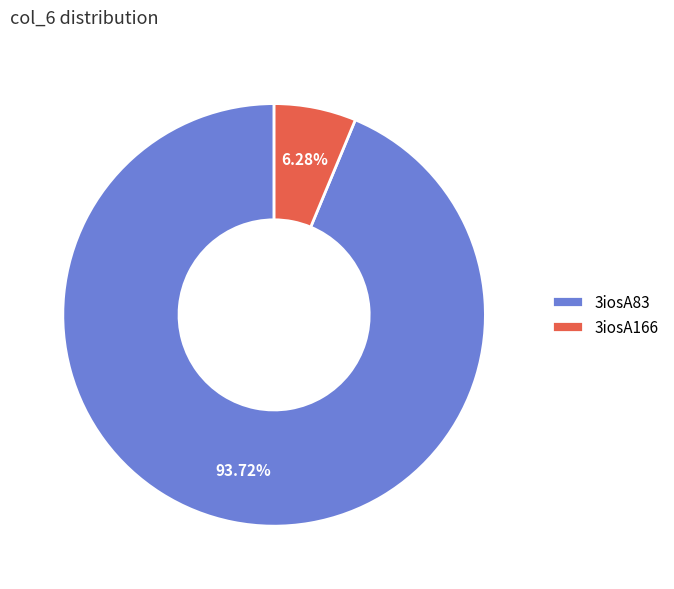

Which slice is the smallest?

3iosA166